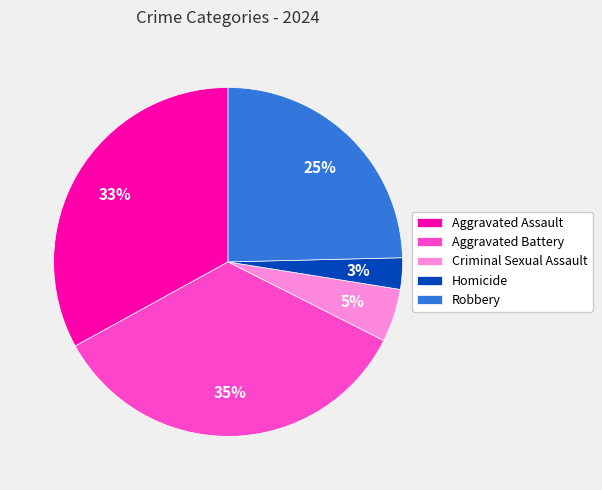

How many segments does this pie chart have?

5